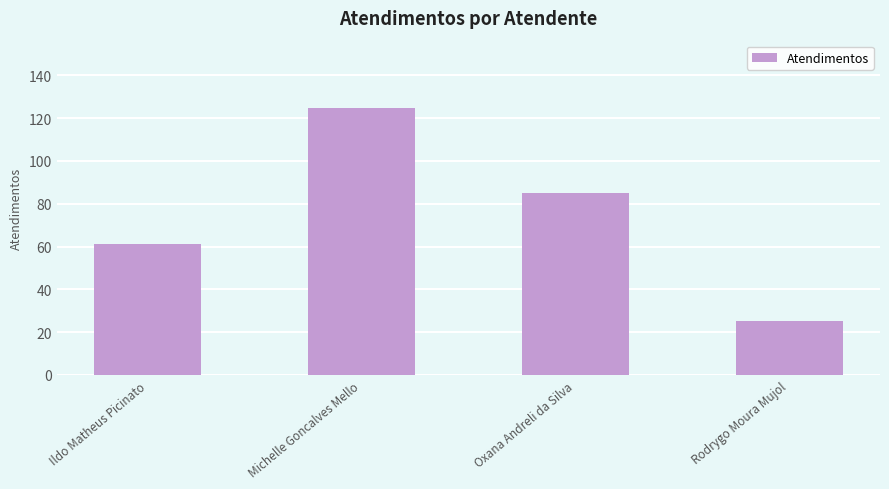

What is the change in value from Oxana Andreli da Silva to Rodrygo Moura Mujol?

-60